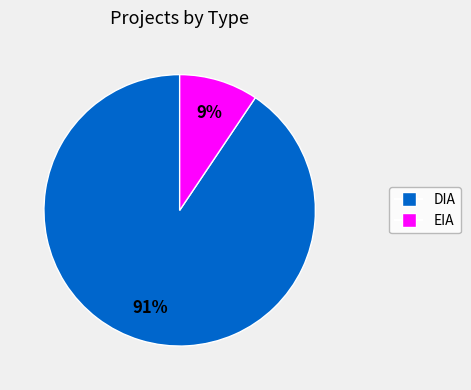

Is there any slice that represents more than half of the pie?

Yes